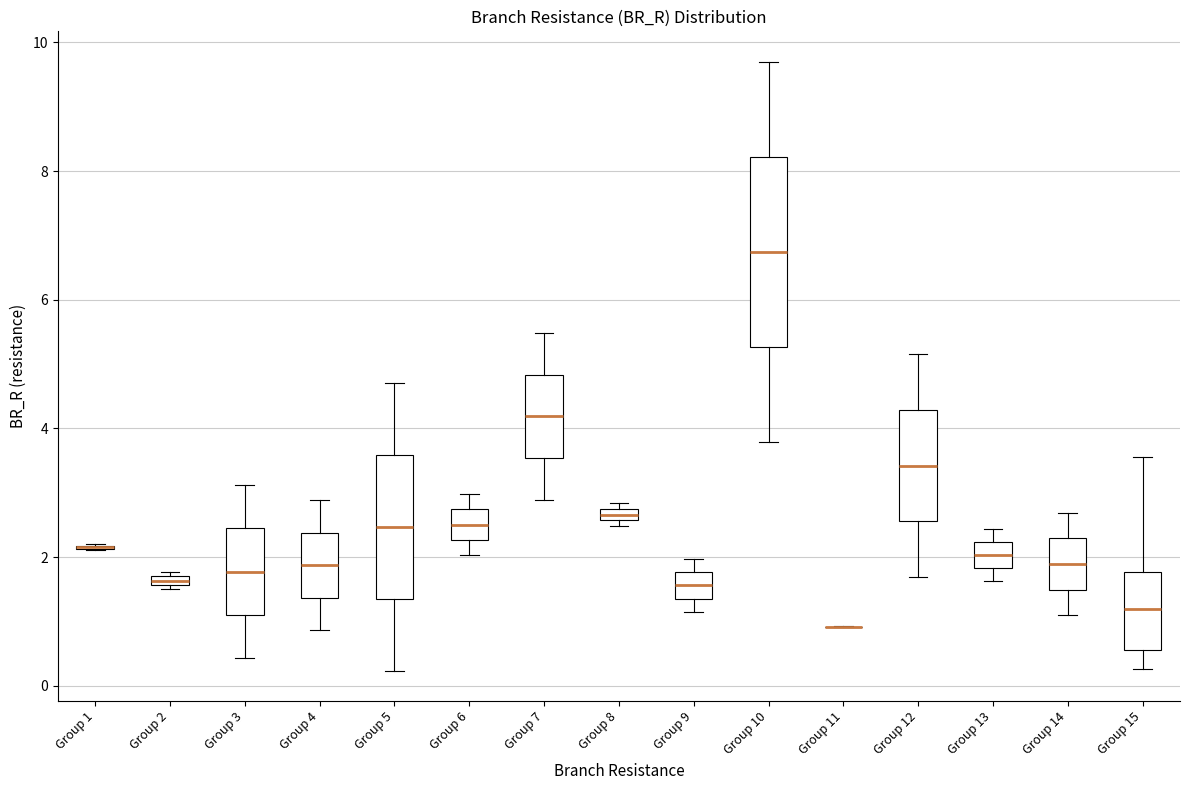

Where does the upper whisker of the box for Group 5 end on the y-axis? The values are not printed on the chart, so give them approximately, as read against the axis.

4.8